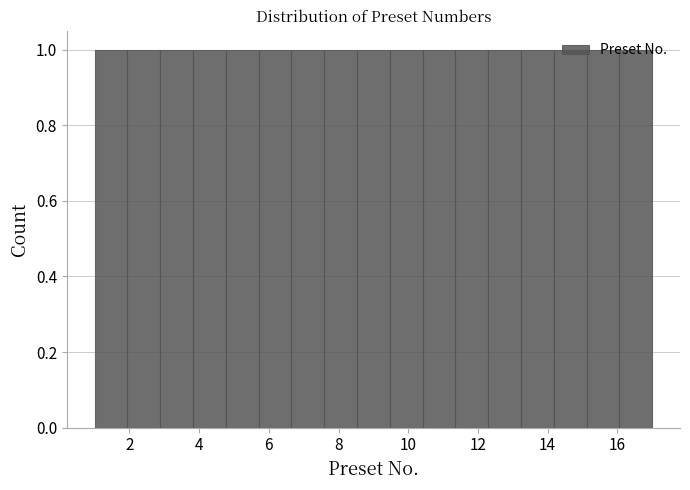

Reading left to right, transcribe this chart: for each bar, give the range it covers on the x-axis and its height. Neither the bar edges nor the heights are printed on the chart, so give them approximately, as read against the axes.

1.0 to 2.0: 1
2.0 to 2.8: 1
2.8 to 3.8: 1
3.8 to 4.8: 1
4.8 to 5.8: 1
5.8 to 6.6: 1
6.6 to 7.6: 1
7.6 to 8.6: 1
8.6 to 9.4: 1
9.4 to 10.4: 1
10.4 to 11.4: 1
11.4 to 12.2: 1
12.2 to 13.2: 1
13.2 to 14.2: 1
14.2 to 15.2: 1
15.2 to 16.0: 1
16.0 to 17.0: 1